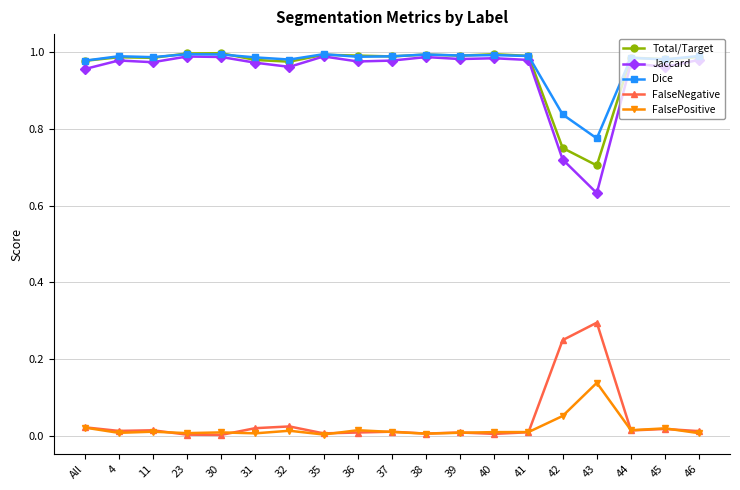

True or false: FalsePositive and Dice intersect in this chart.

False